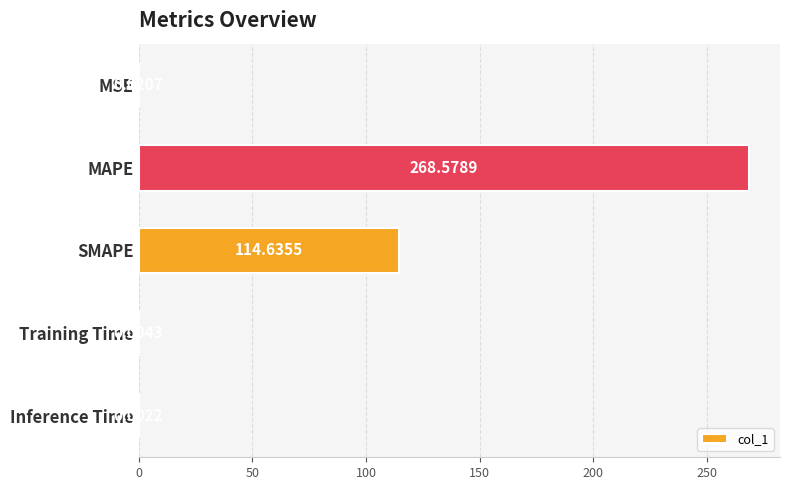

Are the bars horizontal?

Yes